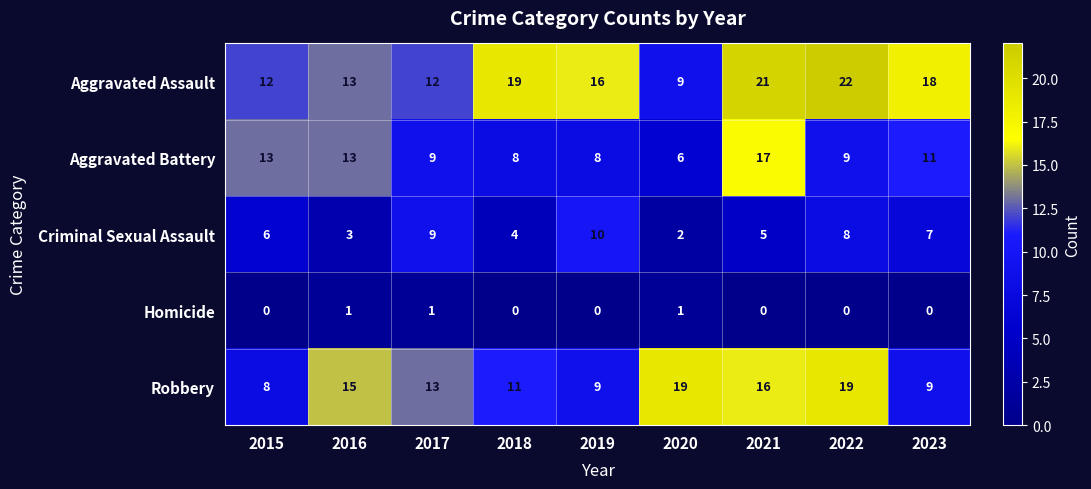

What is the total value across all series at 2016?

45